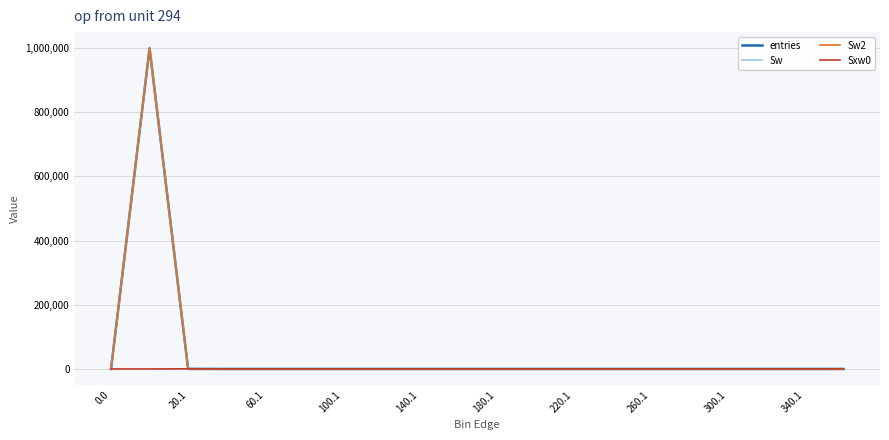

True or false: Sw2 and entries intersect in this chart.

False